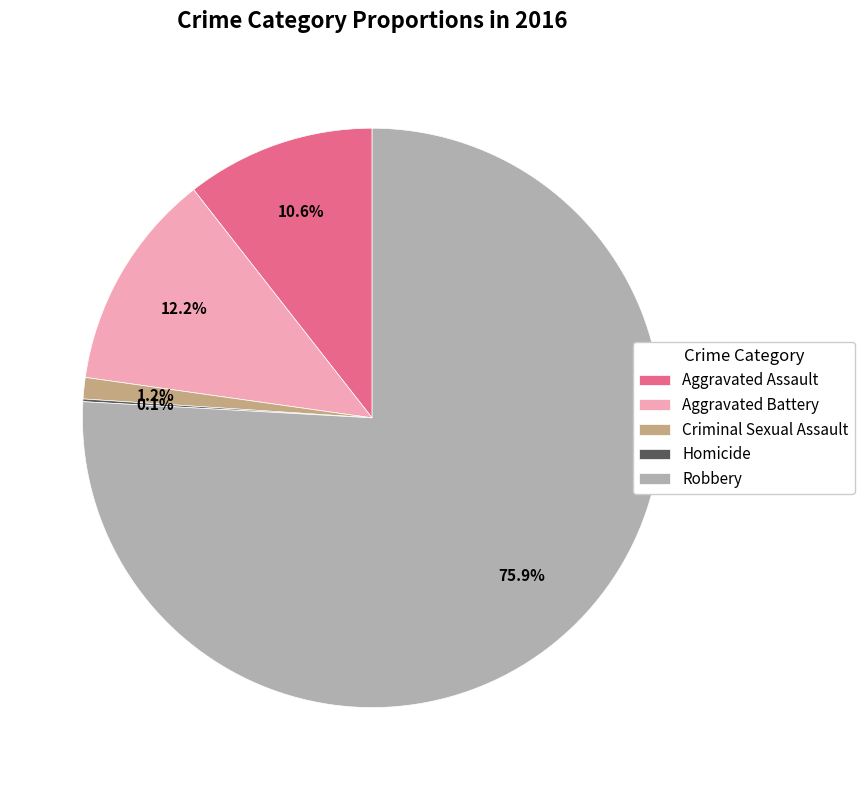

Does any single category account for the majority?

Yes